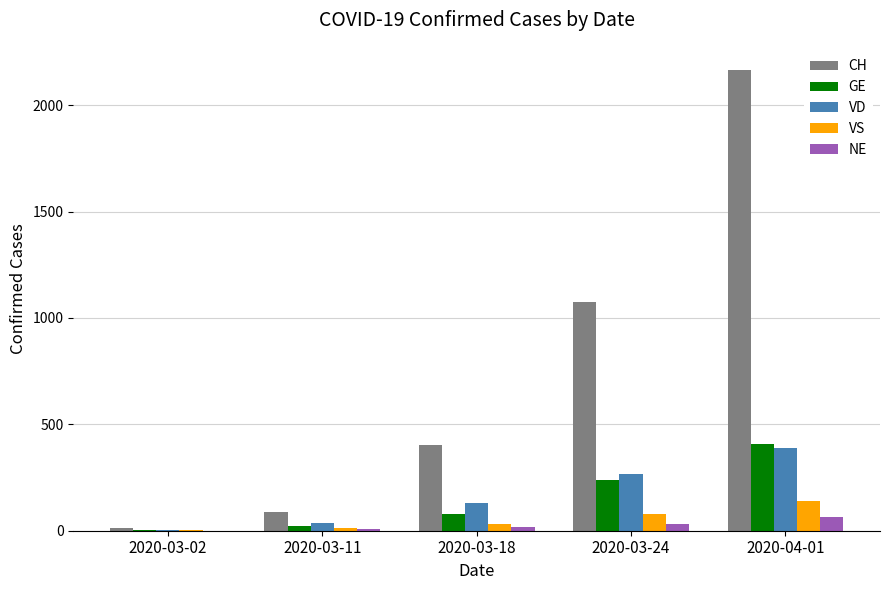

What is the maximum value for CH?

2166